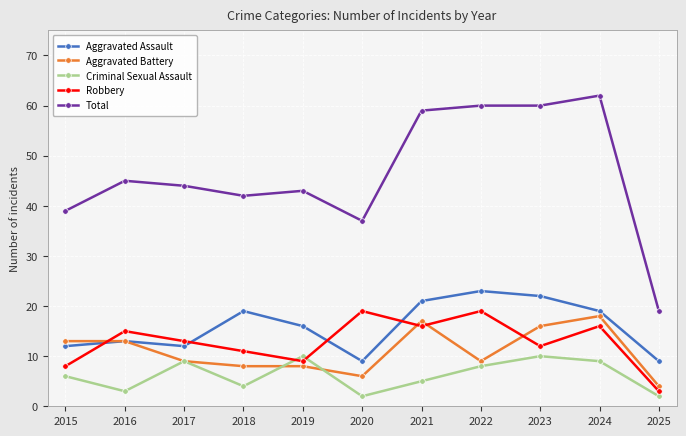

Reading left to right, list all the values displayed in this chart.

Aggravated Assault: 12	13	12	19	16	9	21	23	22	19	9
Aggravated Battery: 13	13	9	8	8	6	17	9	16	18	4
Criminal Sexual Assault: 6	3	9	4	10	2	5	8	10	9	2
Robbery: 8	15	13	11	9	19	16	19	12	16	3
Total: 39	45	44	42	43	37	59	60	60	62	19